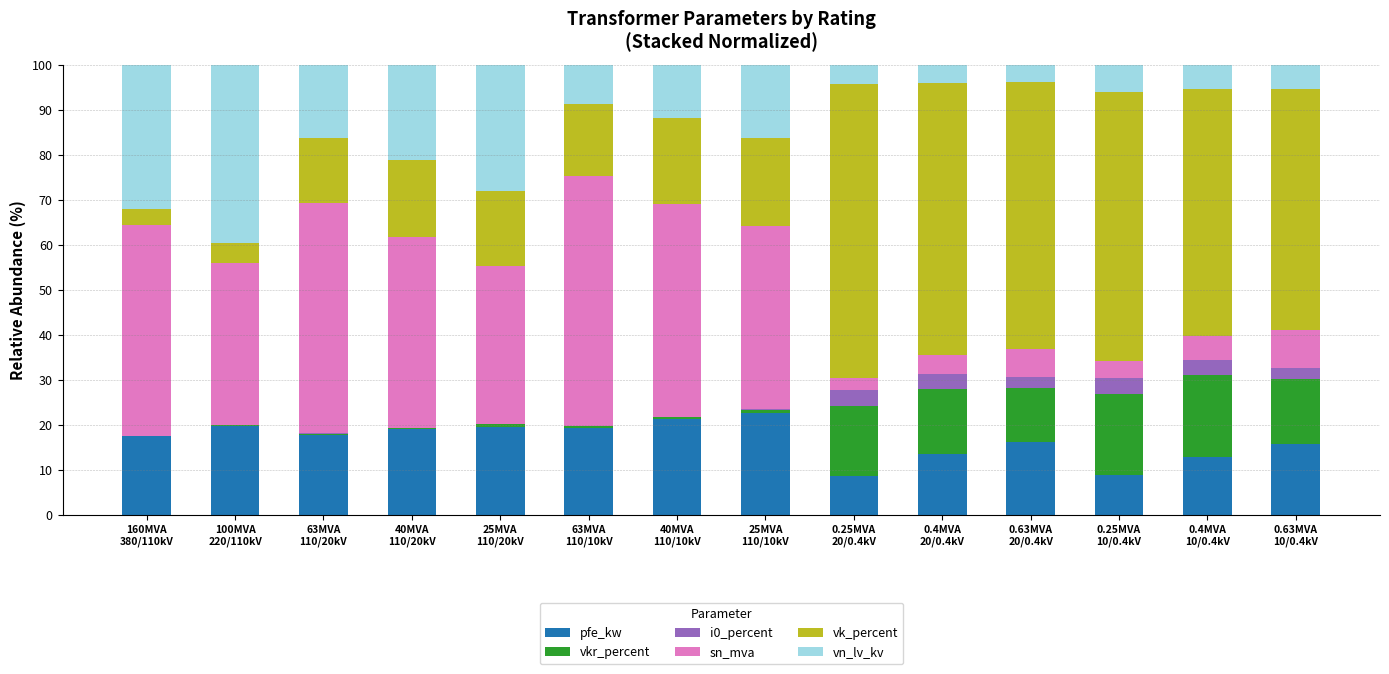

How many series are shown in this chart?

6